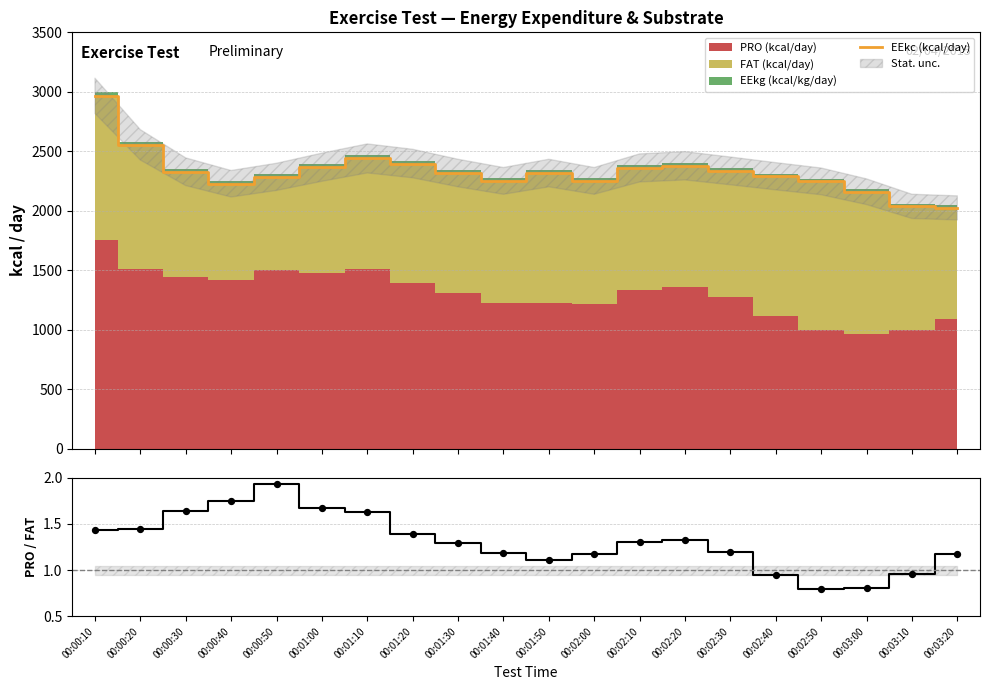

Which series contains the highest Y value?

EEkc (kcal/day)